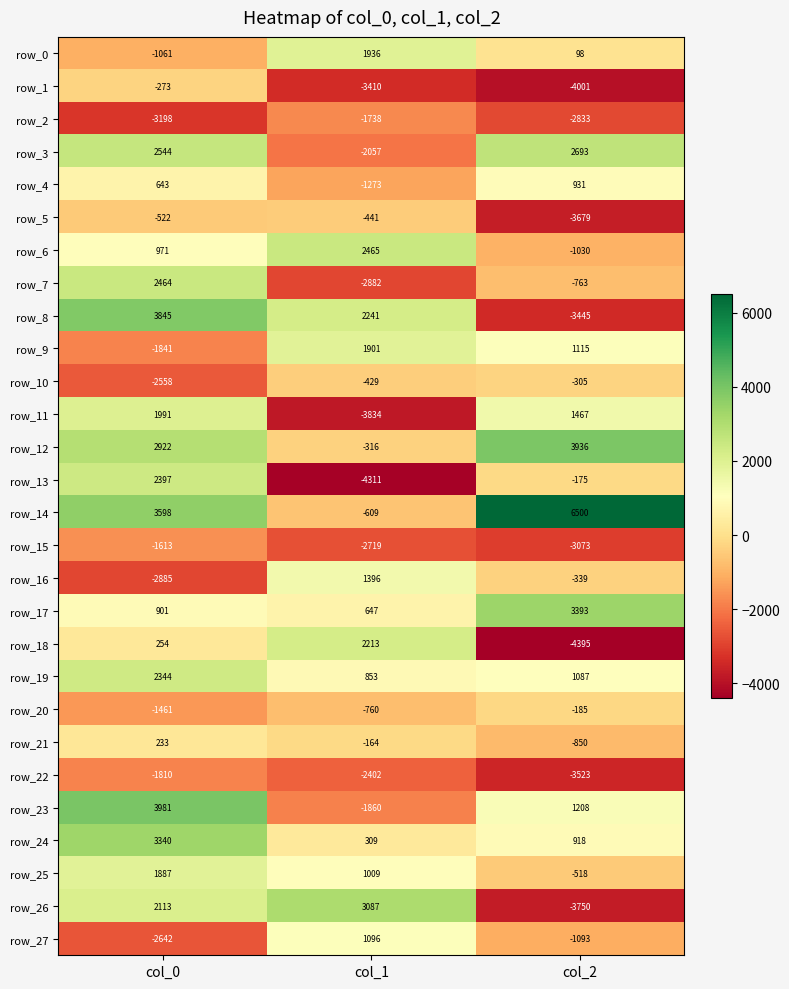

What is the sum of the row_18 values at col_2 and col_0?

-4141